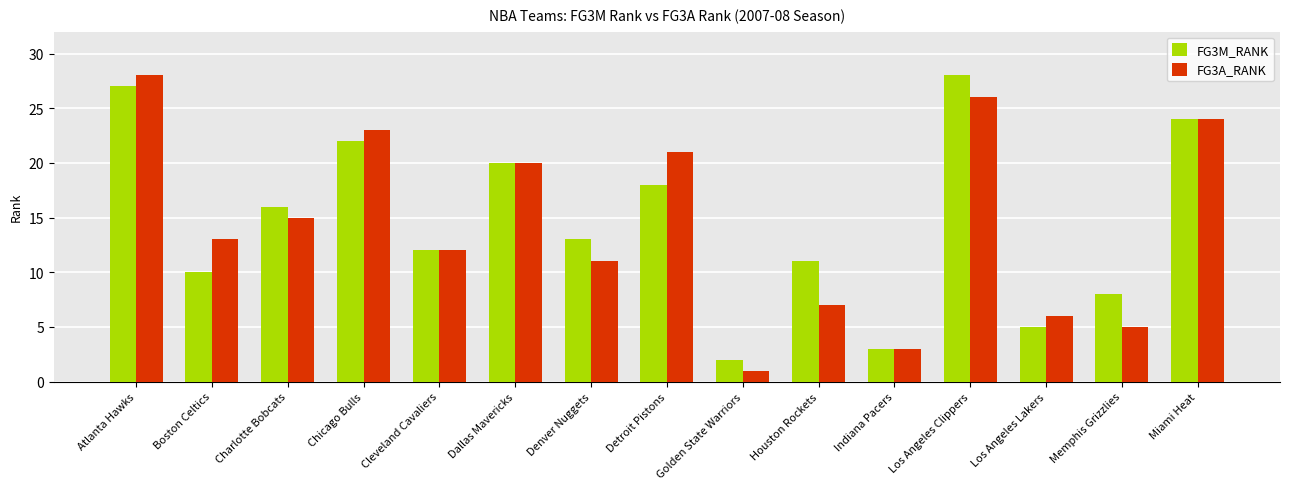

Reading left to right, extract all data points from this chart.

FG3M_RANK: 27	10	16	22	12	20	13	18	2	11	3	28	5	8	24
FG3A_RANK: 28	13	15	23	12	20	11	21	1	7	3	26	6	5	24